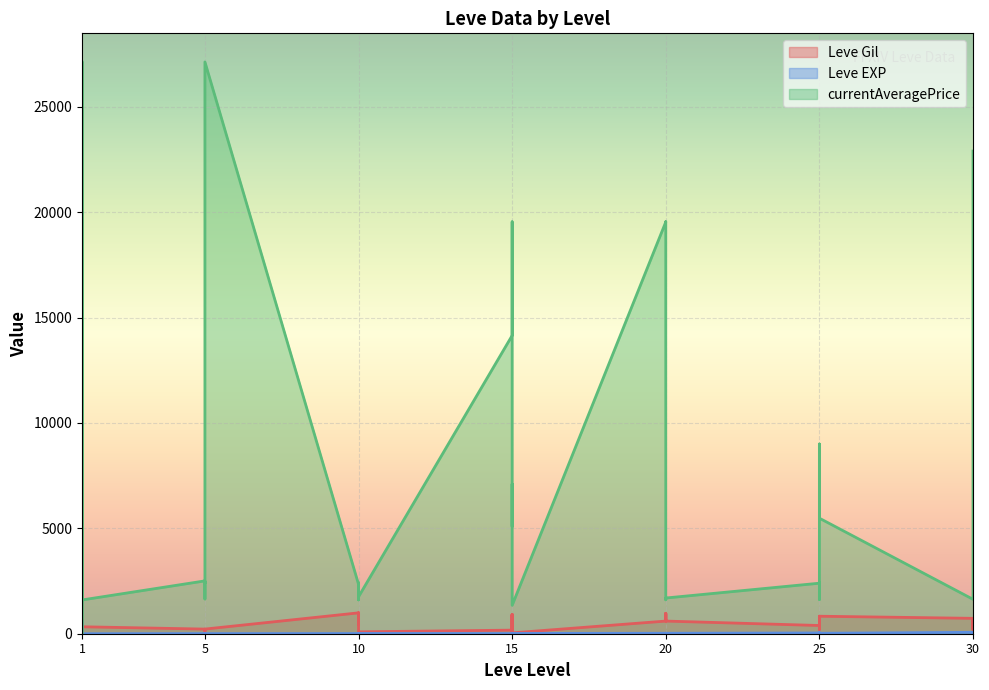

The Leve EXP series shows 5 at 5. True or false?

True